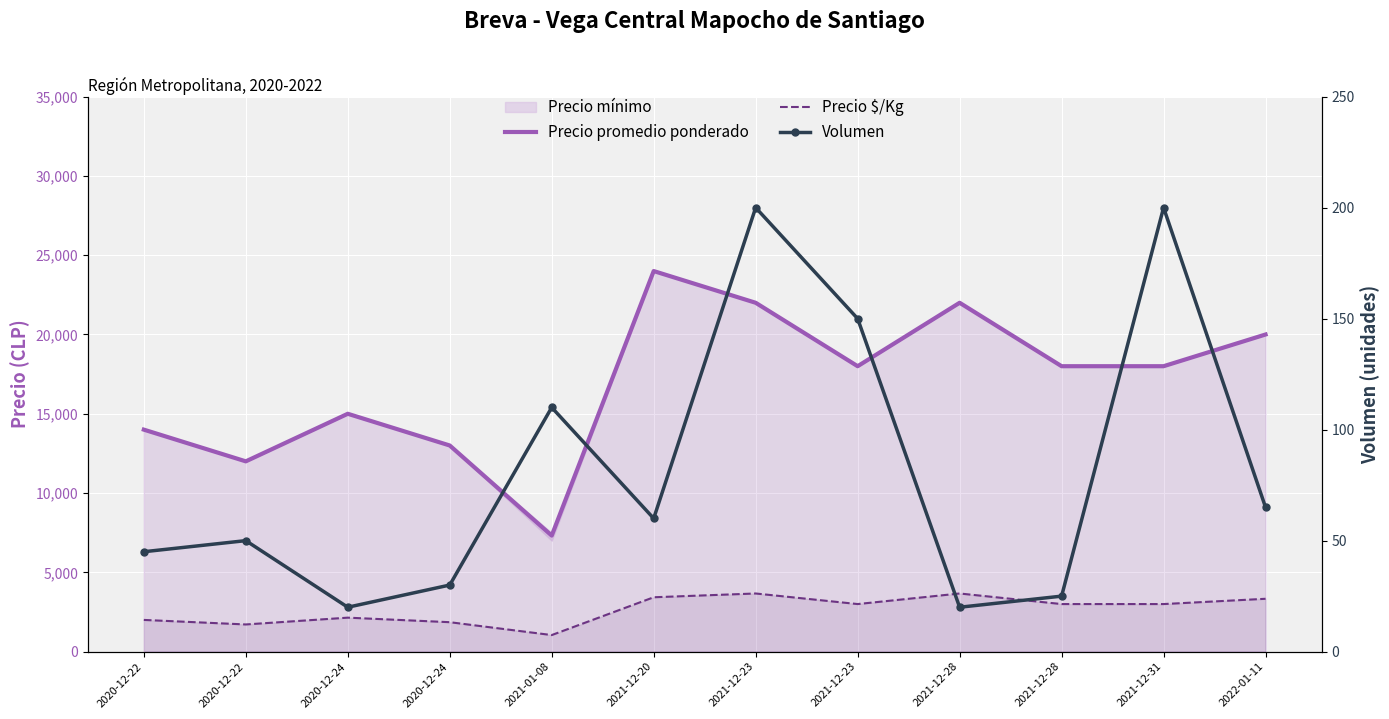

List the labels in order of Volumen value, largest first.

2021-12-23, 2021-12-31, 2021-12-23, 2021-01-08, 2022-01-11, 2021-12-20, 2020-12-22, 2020-12-22, 2020-12-24, 2021-12-28, 2020-12-24, 2021-12-28